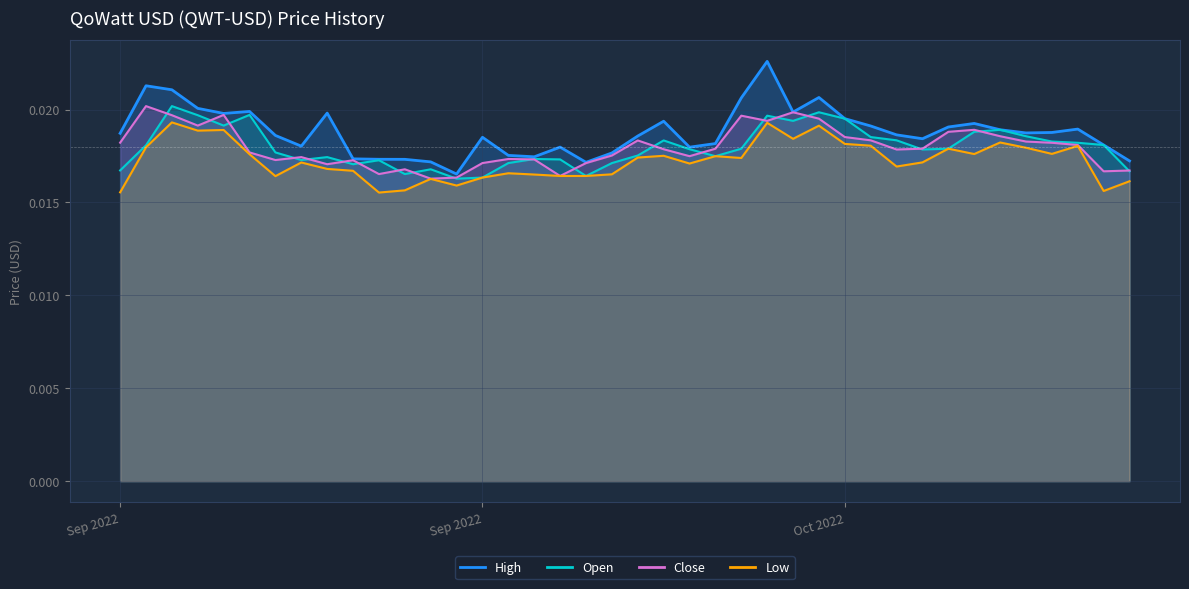

True or false: Close and High intersect in this chart.

False